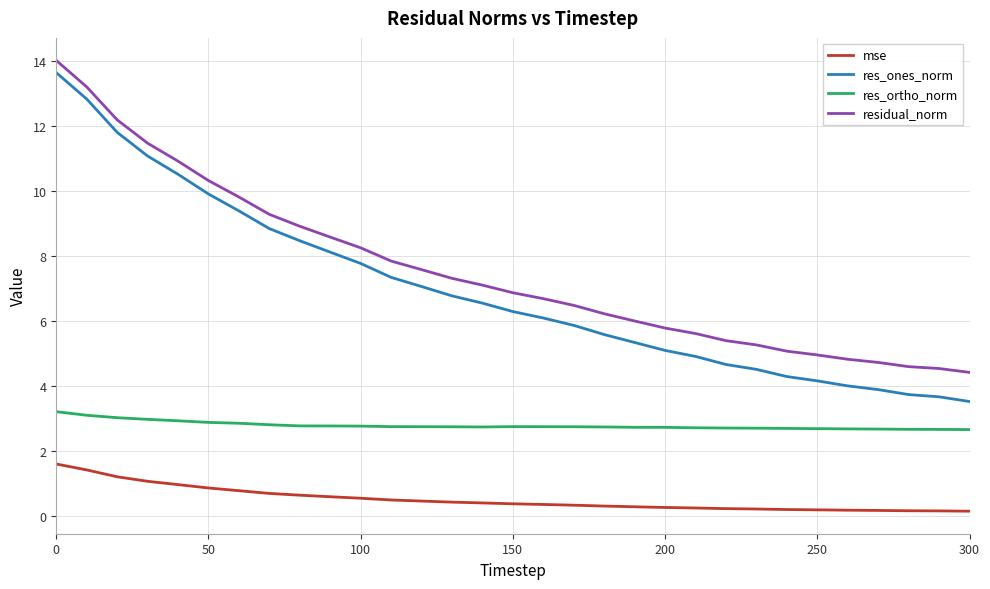

Which series has the largest range (max minus min)?

res_ones_norm